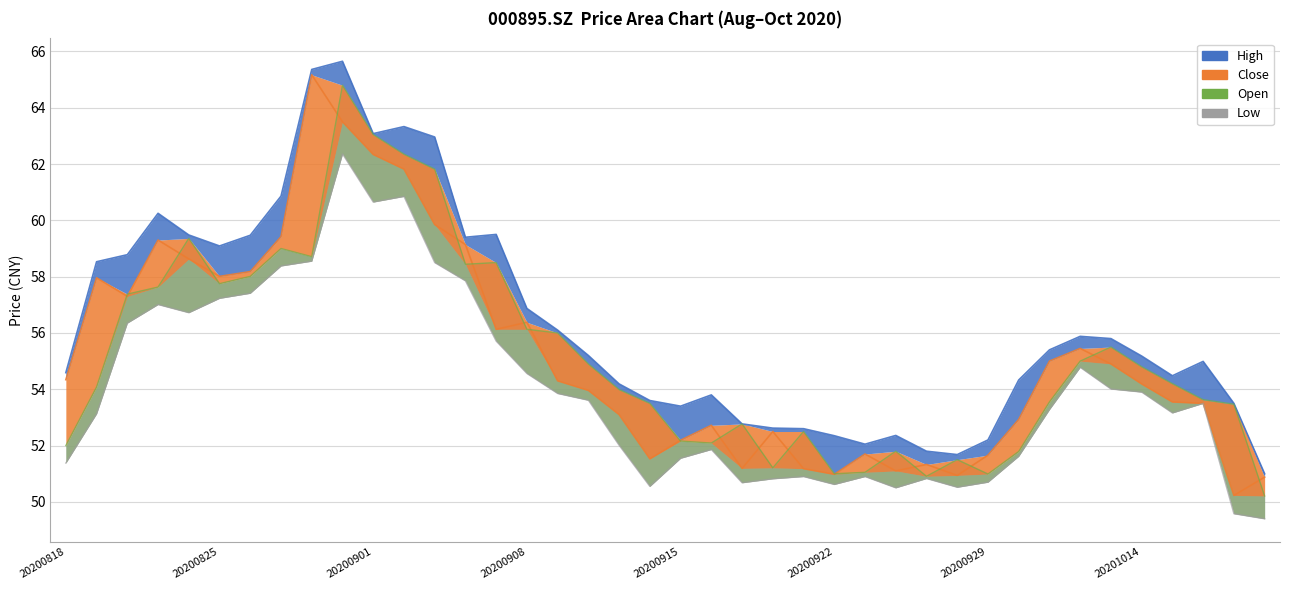

What is the value of the high point at the 4th from the left?

60.2